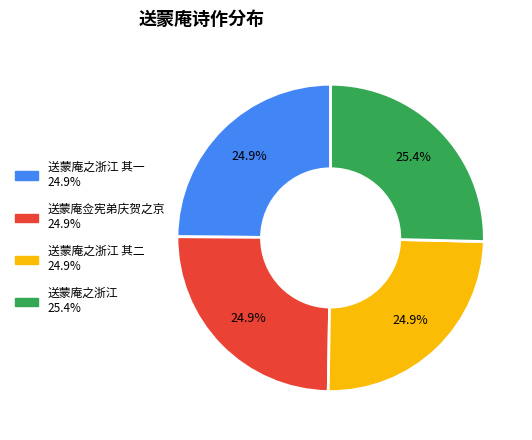

Is there any slice that represents more than half of the pie?

No